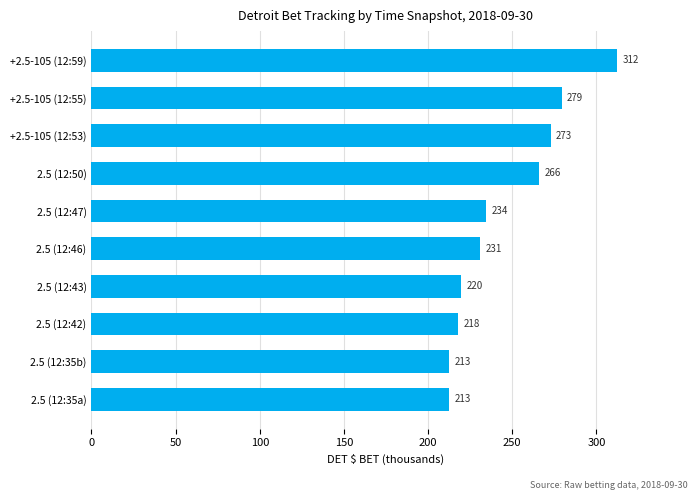

Approximately how many times larger is the value at +2.5-105 (12:53) compared to 2.5 (12:46)?

1.2